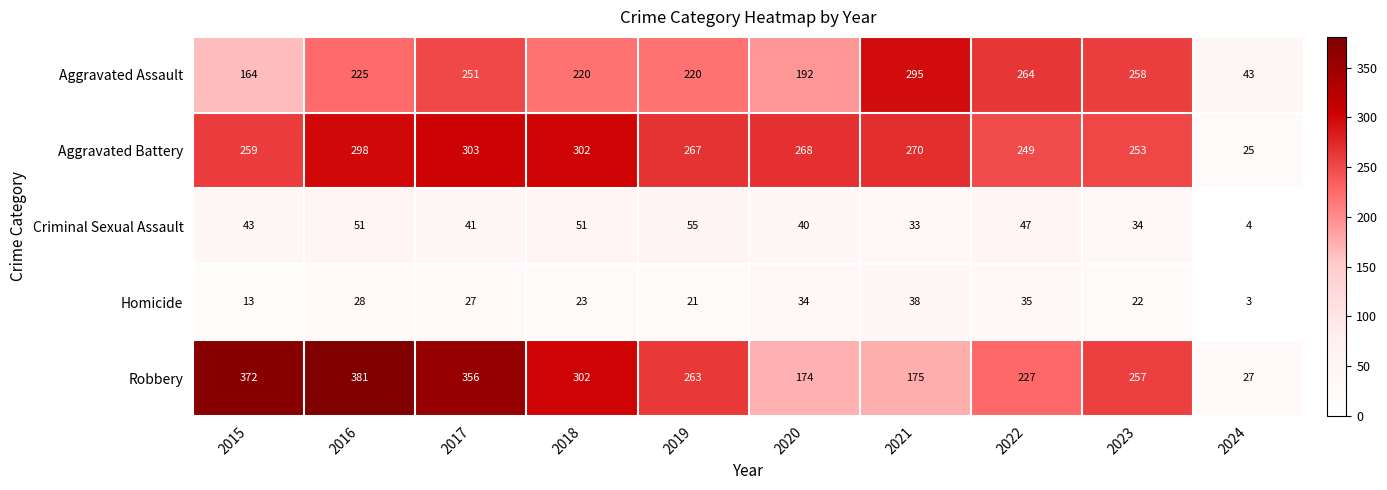

What value does the Criminal Sexual Assault series have at 2023?

34